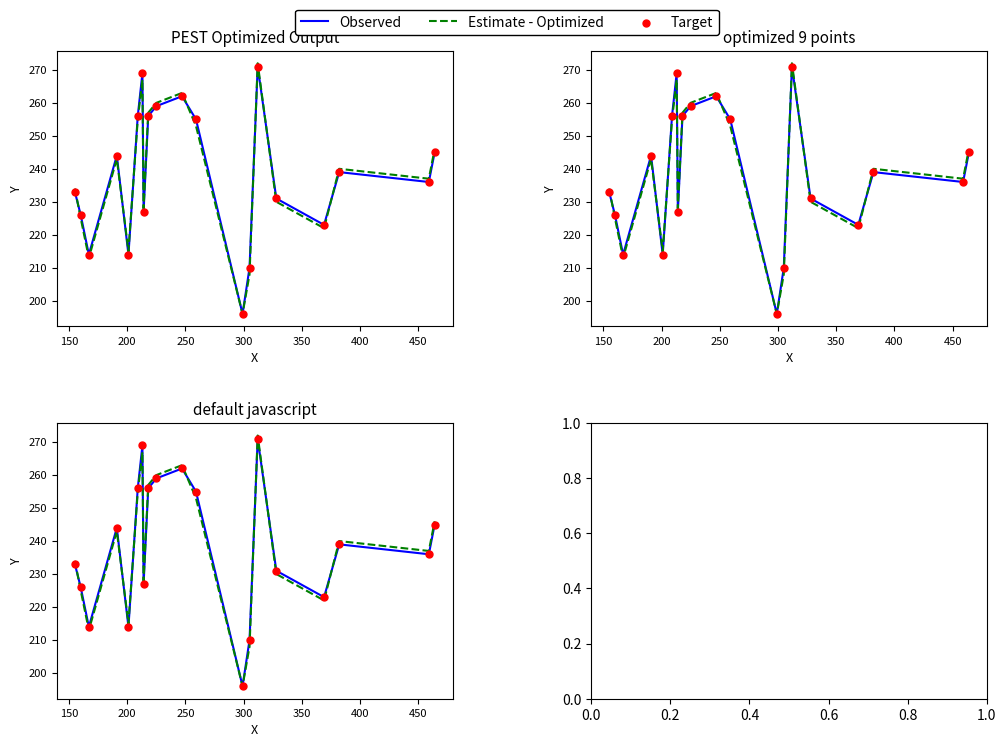

Which series contains the lowest Y value?

Observed